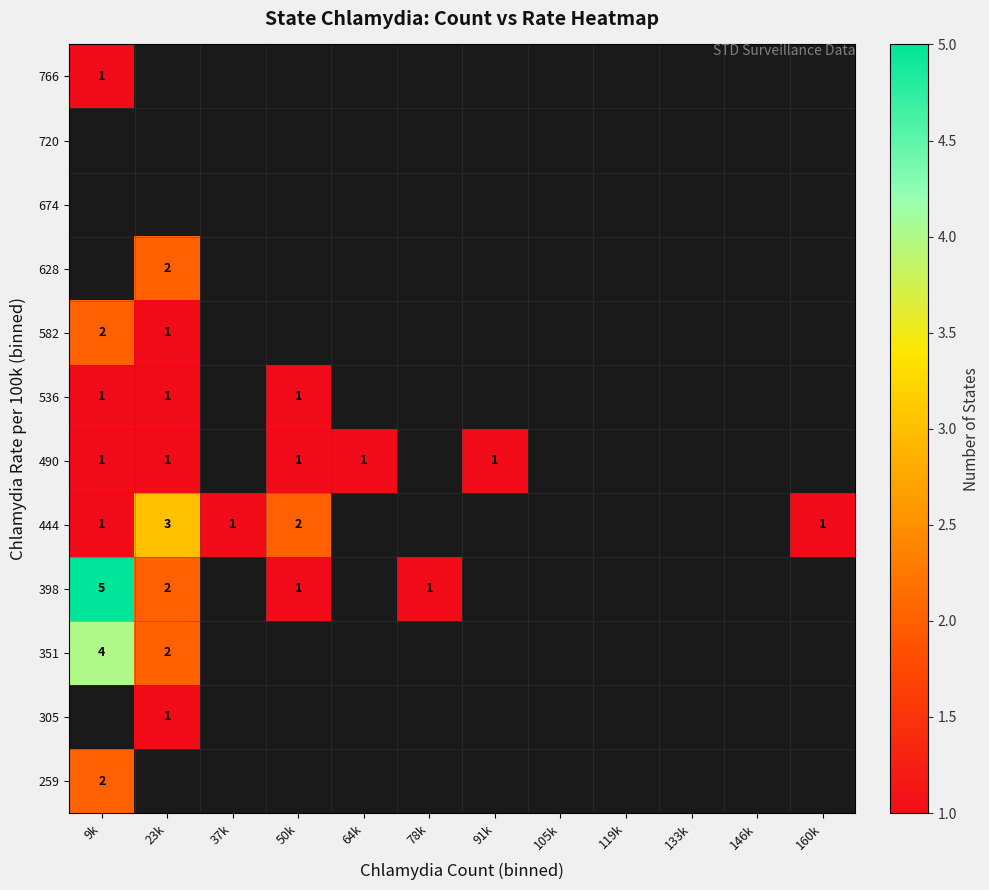

How many data points does each series have?

12